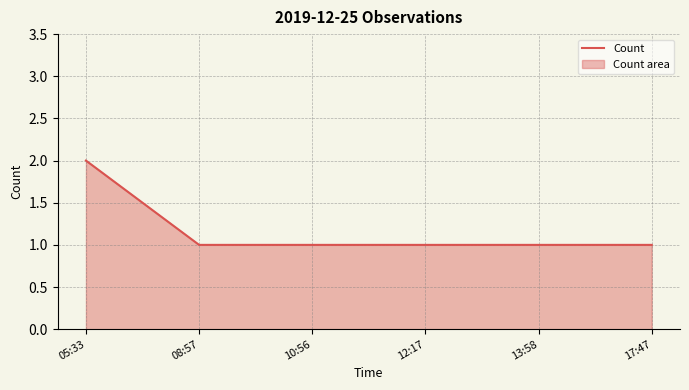

Rank the categories by value from lowest to highest.

08:57, 10:56, 12:17, 13:58, 17:47, 05:33